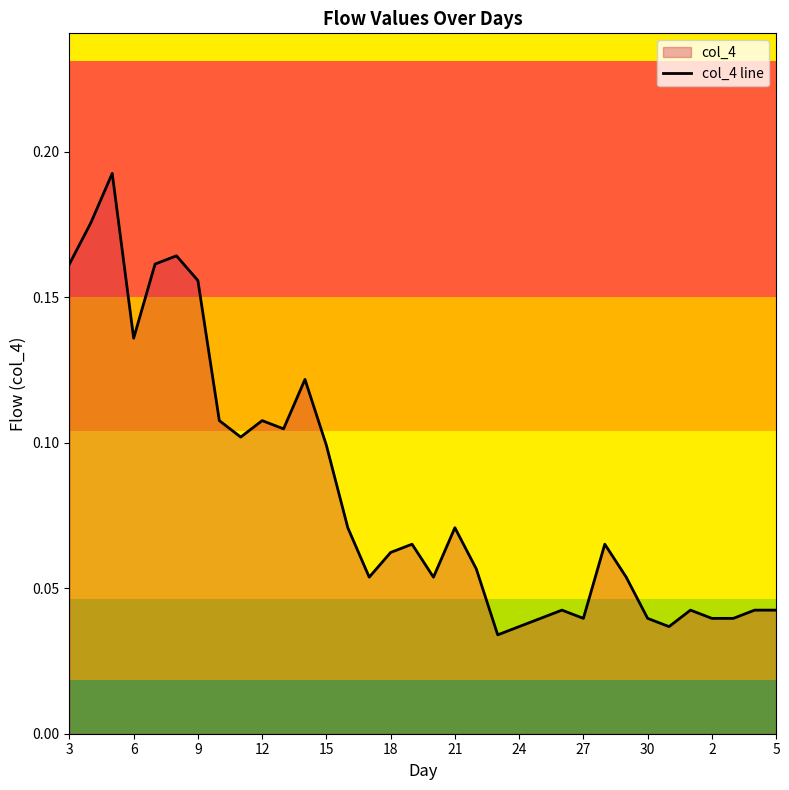

True or false: the data shows 0.0 at 24.

True